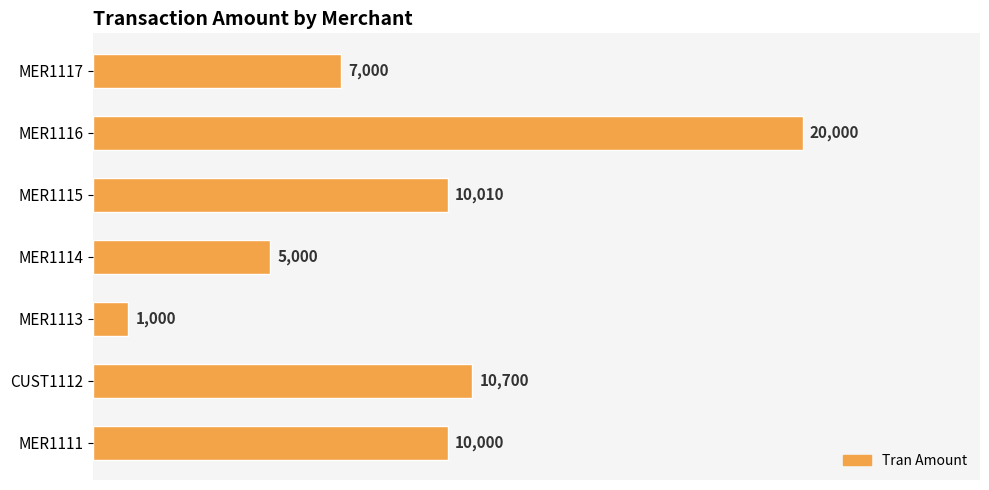

Approximately how many times larger is the value at MER1114 compared to MER1111?

0.5